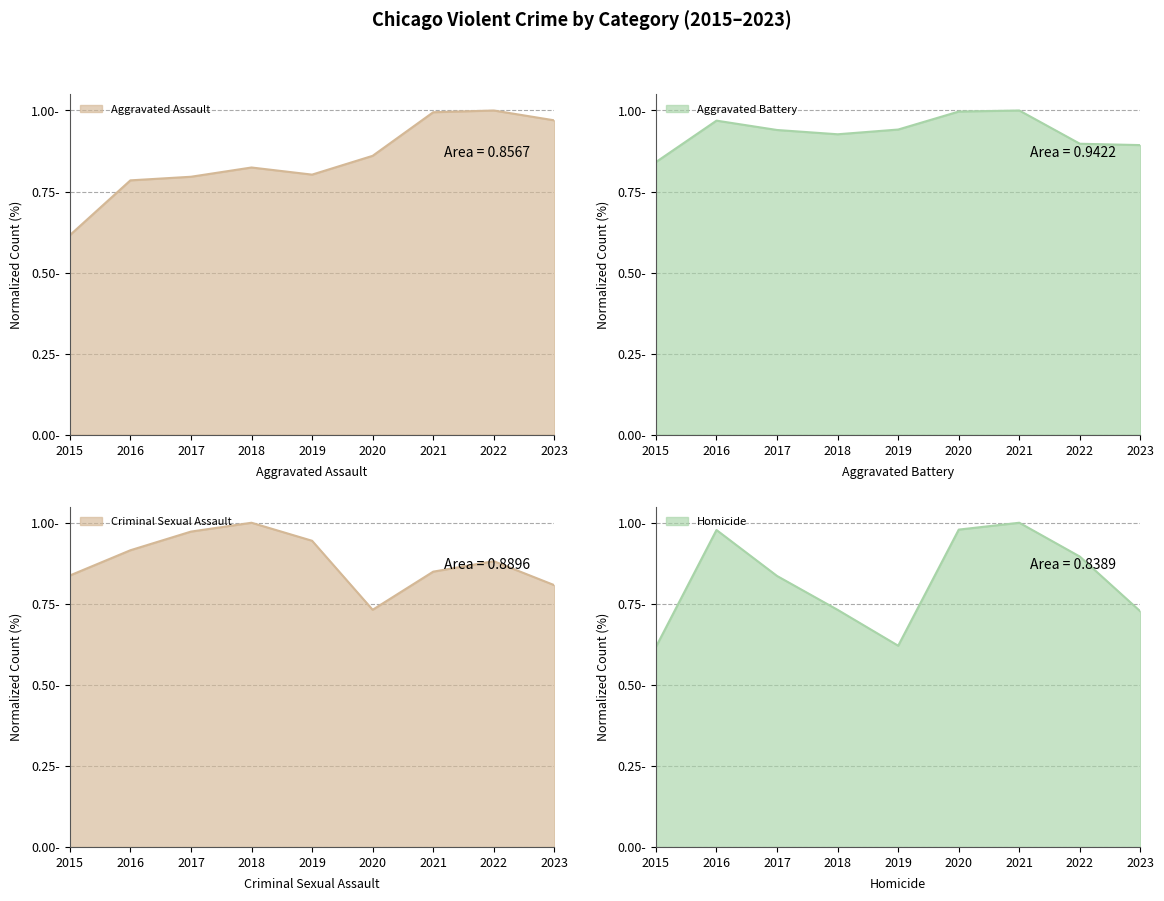

Rank the categories by Aggravated Assault value from lowest to highest.

2015, 2016, 2017, 2019, 2018, 2020, 2023, 2021, 2022